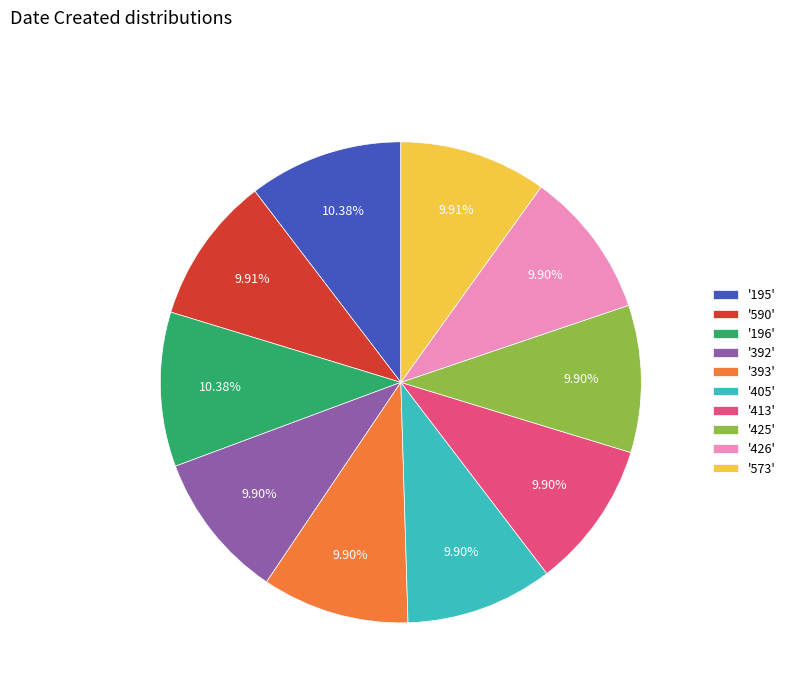

Do '413' and '392' together represent more than half of the pie?

No